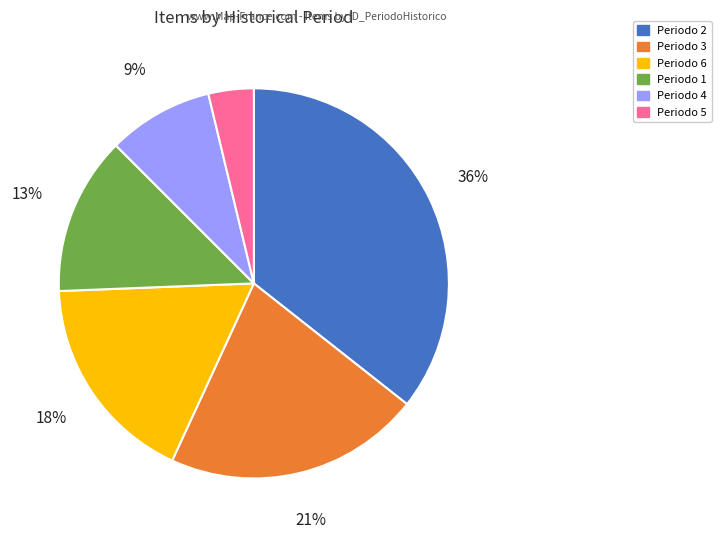

Which has a higher value, Periodo 4 or Periodo 6?

Periodo 6